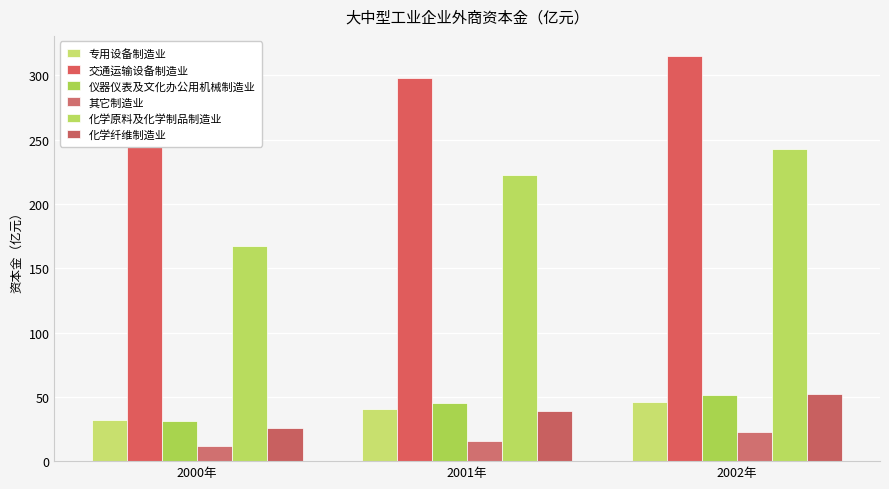

What is the label of the 3rd bar from the right?

2000年